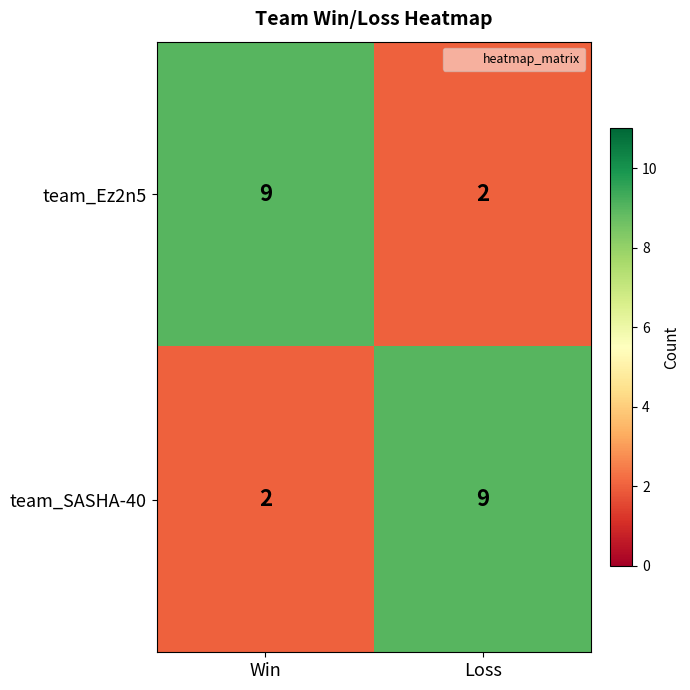

What is the sum of the team_Ez2n5 values at Win and Loss?

11